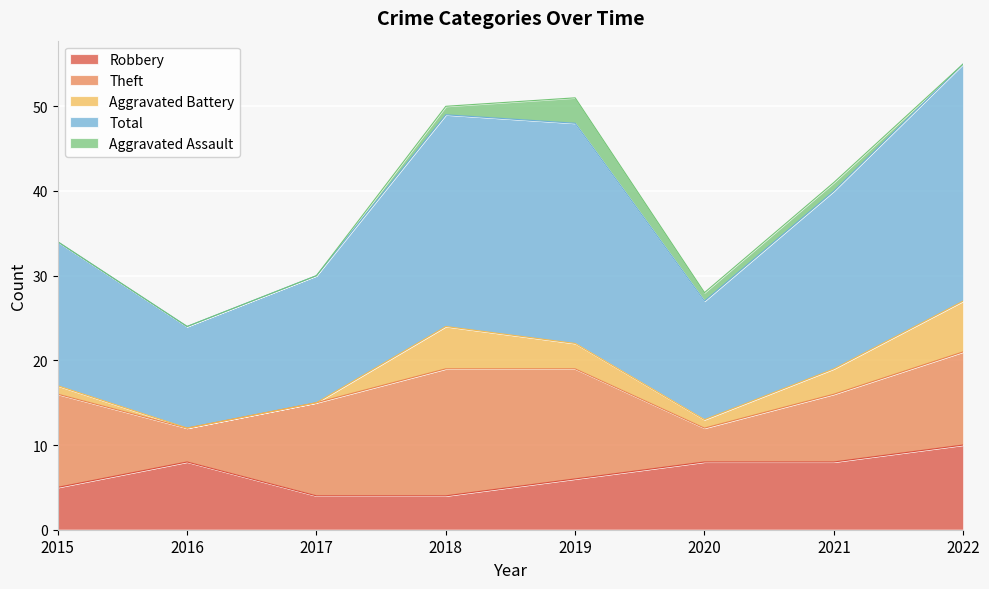

Reading left to right, list all the values displayed in this chart.

Robbery: 2015=5	2016=8	2017=4	2018=4	2019=6	2020=8	2021=8	2022=10
Theft: 2015=11	2016=4	2017=11	2018=15	2019=13	2020=4	2021=8	2022=11
Aggravated Battery: 2015=1	2016=0	2017=0	2018=5	2019=3	2020=1	2021=3	2022=6
Total: 2015=17	2016=12	2017=15	2018=25	2019=26	2020=14	2021=21	2022=28
Aggravated Assault: 2015=0	2016=0	2017=0	2018=1	2019=3	2020=1	2021=1	2022=0